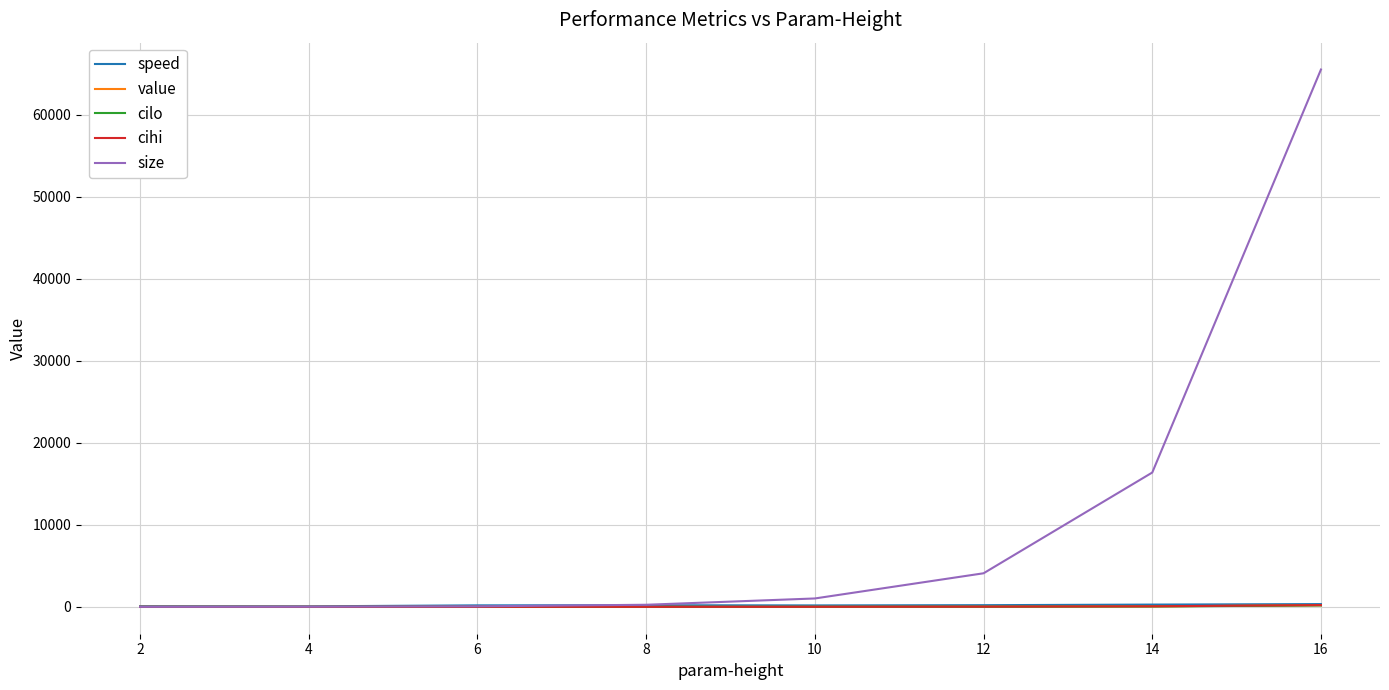

At which label does cilo first exceed 3?

10